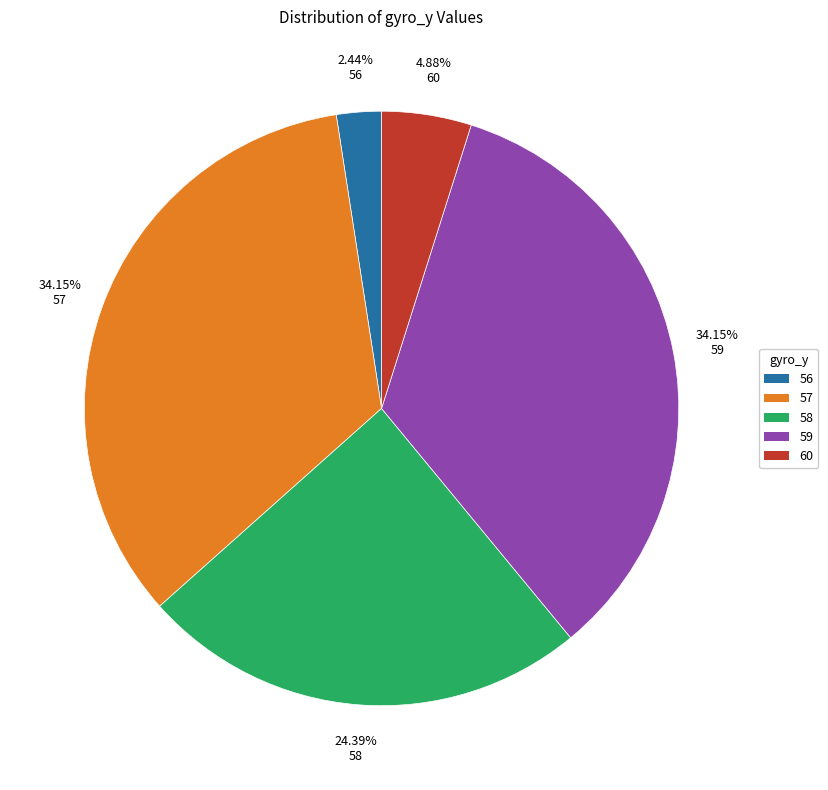

To the nearest percent, what portion does 59 represent?

34%